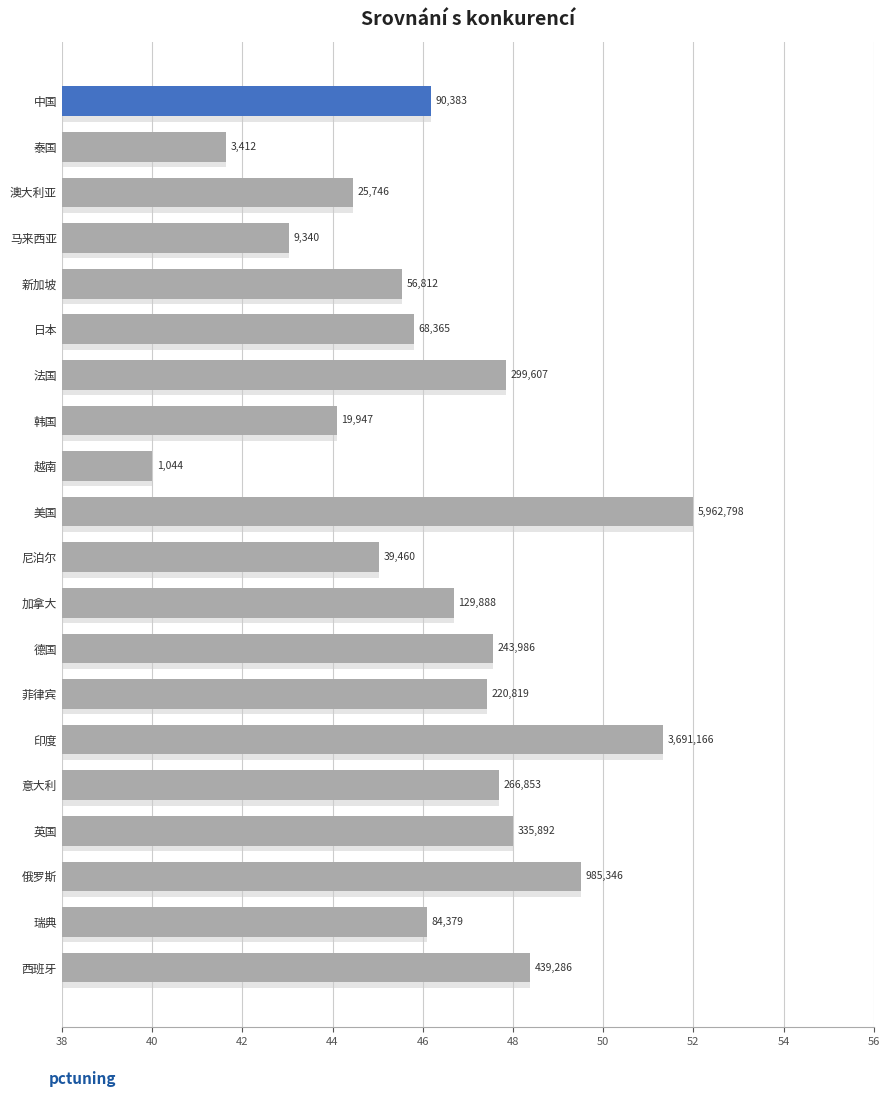

How many bars are there in total?

20